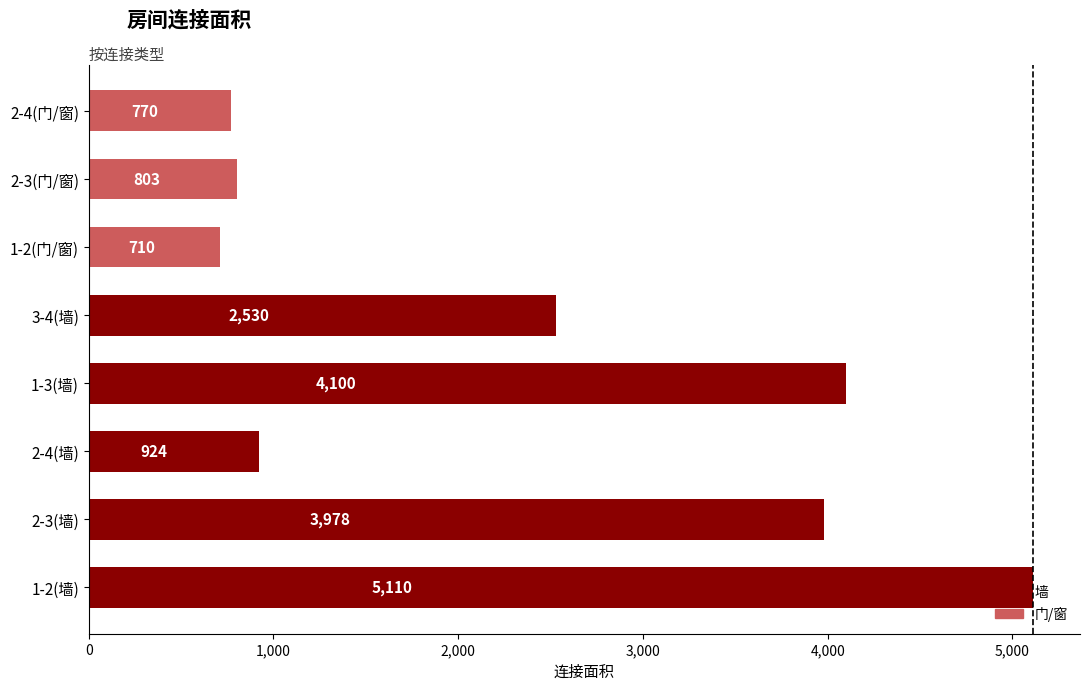

What is the ratio of the value at 1-3(墙) to the value at 2-4(墙)?

4.4